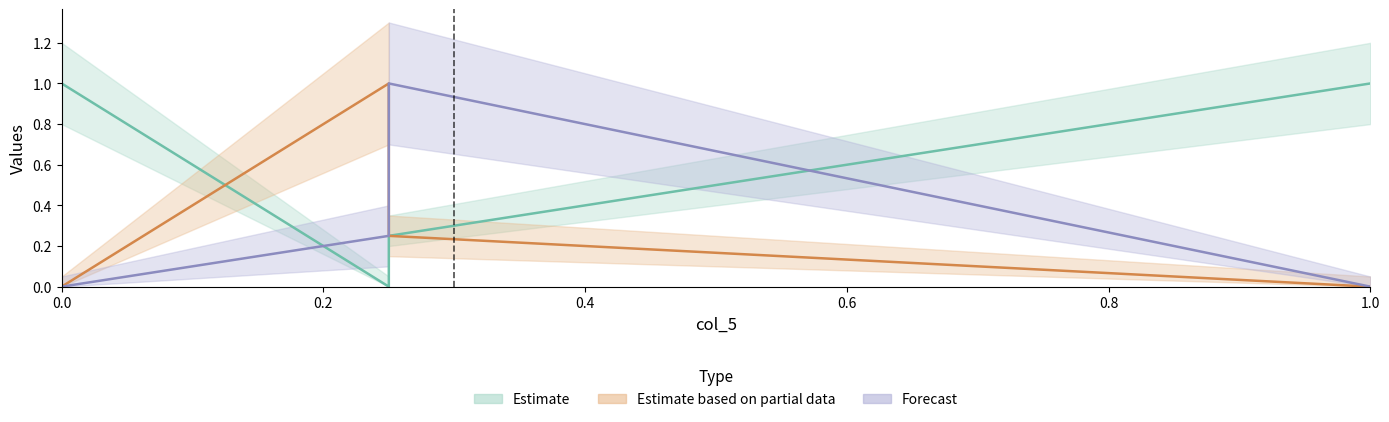

What is the label of the 2nd point from the left?

0.25